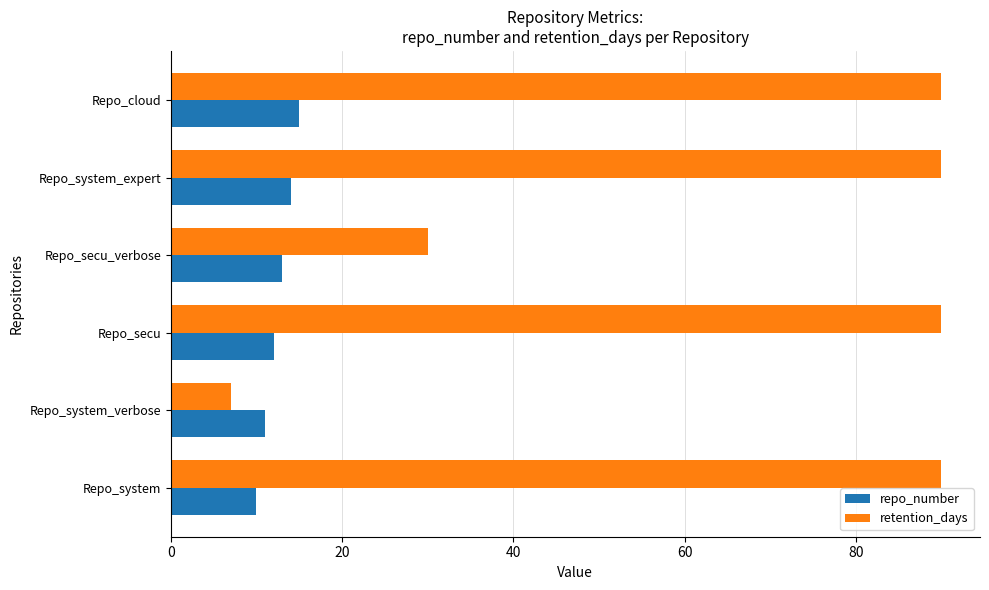

Rank the series by their maximum value, from highest to lowest.

retention_days, repo_number